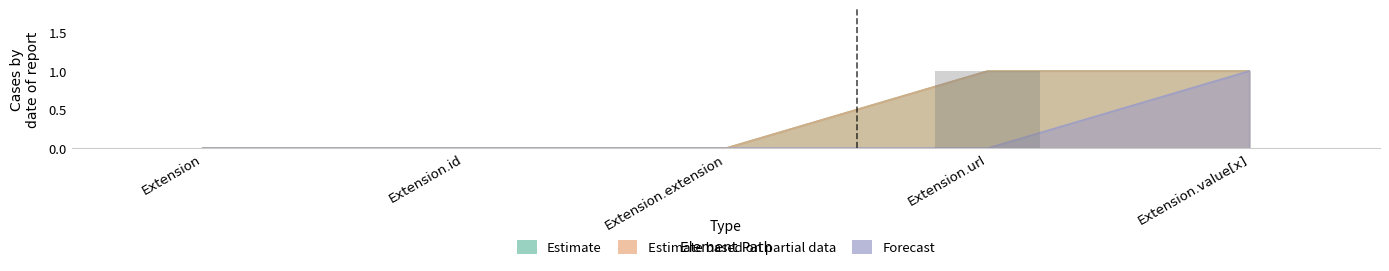

Does the chart contain any negative values?

No